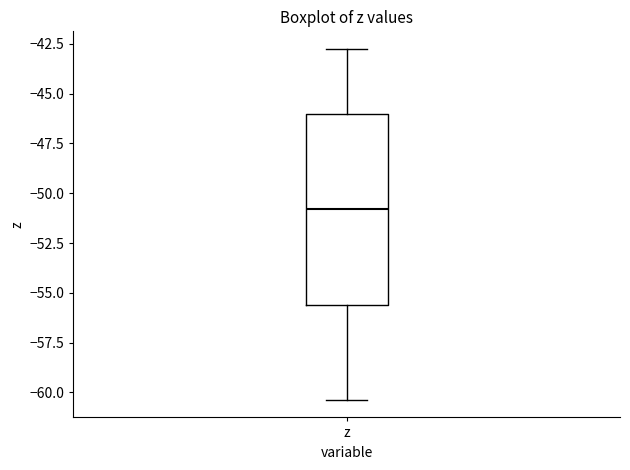

Read this box plot against the y-axis: the position of the median line, the range covered by the box, and the ends of both whiskers. The values are not printed on the chart, so give them approximately, as read against the axis.

median -51.0, box -55.5 to -46.0, whiskers -60.5 to -42.5